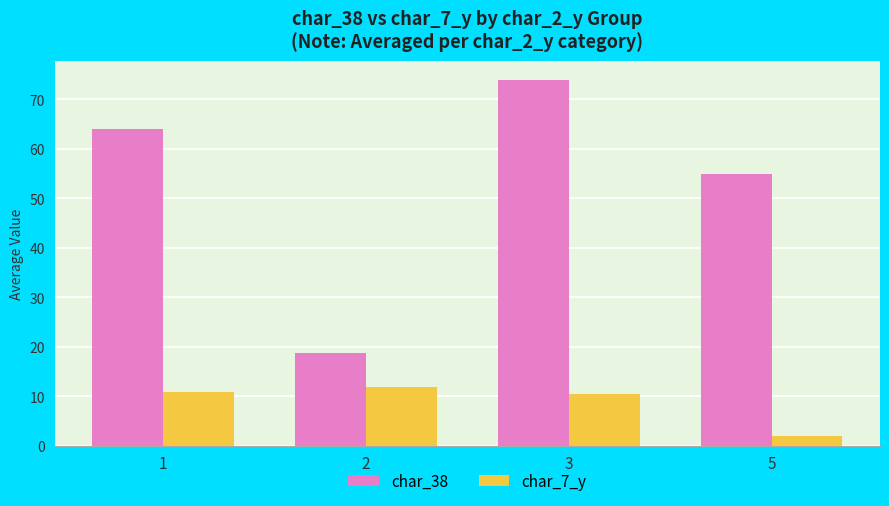

The value of char_38 at 1 is 64.0. True or false?

True